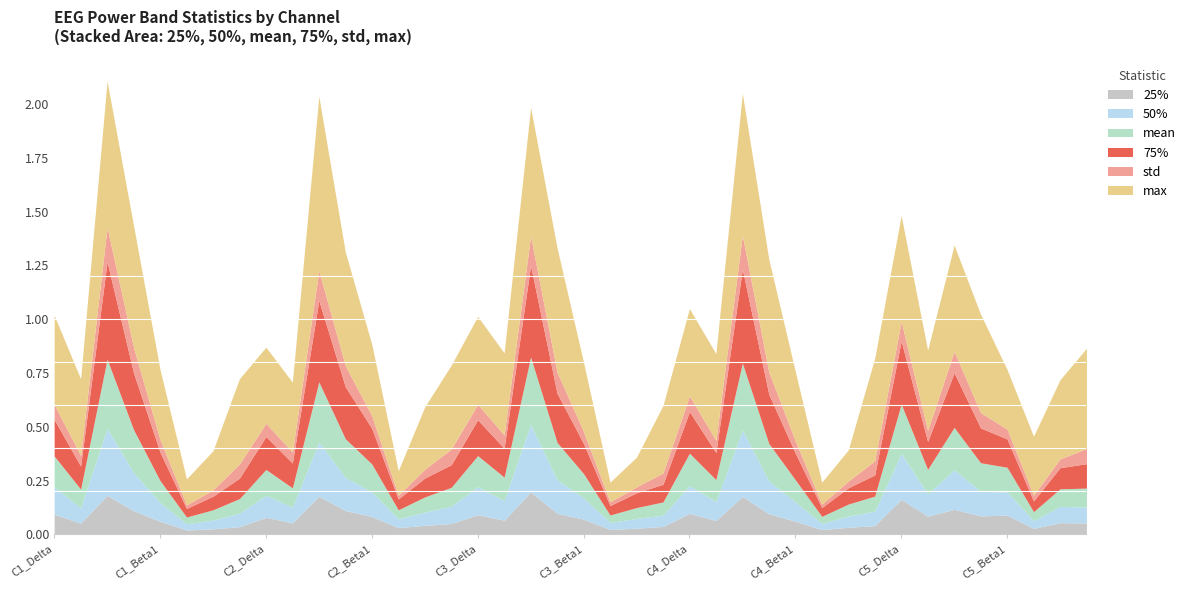

True or false: 25% has a value of 0.1 at C5_Theta.

True